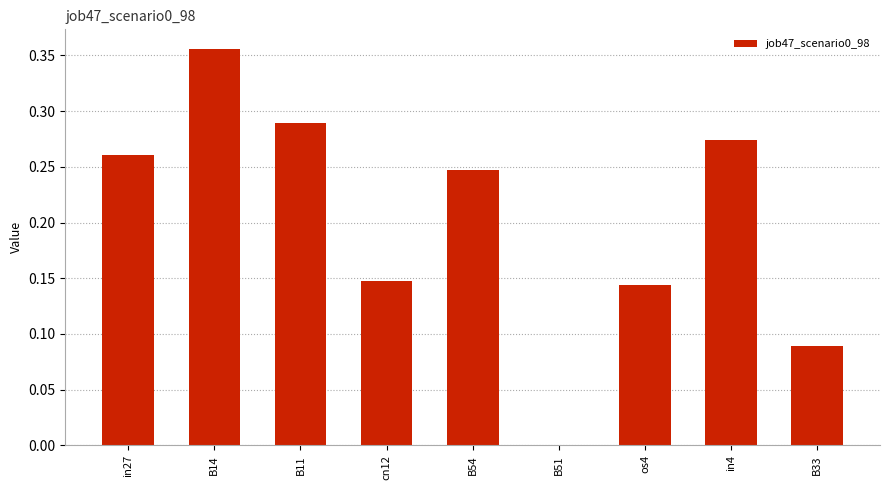

What is the change in value from in27 to cn12?

-0.1